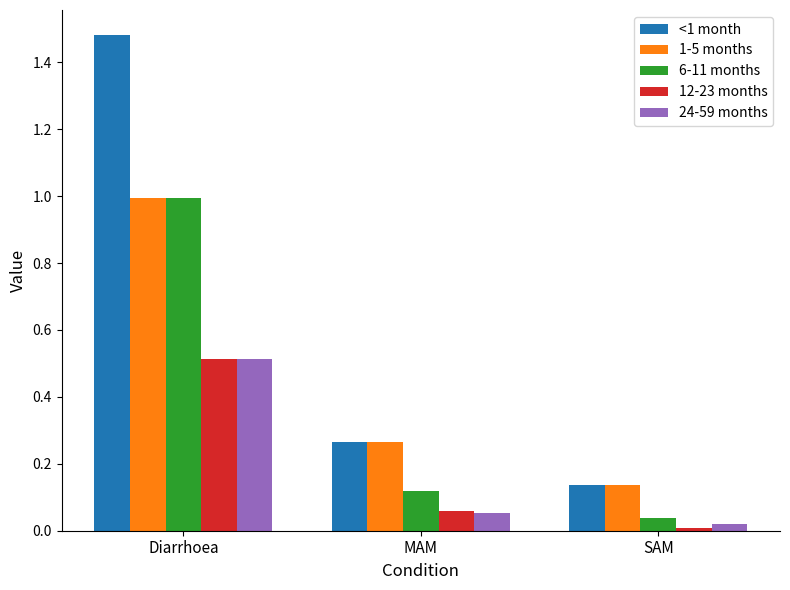

Is the value of 6-11 months at MAM greater than the value of 24-59 months at Diarrhoea?

No